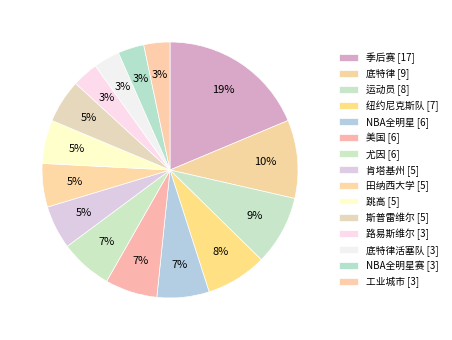

How many slices are in this pie chart?

15